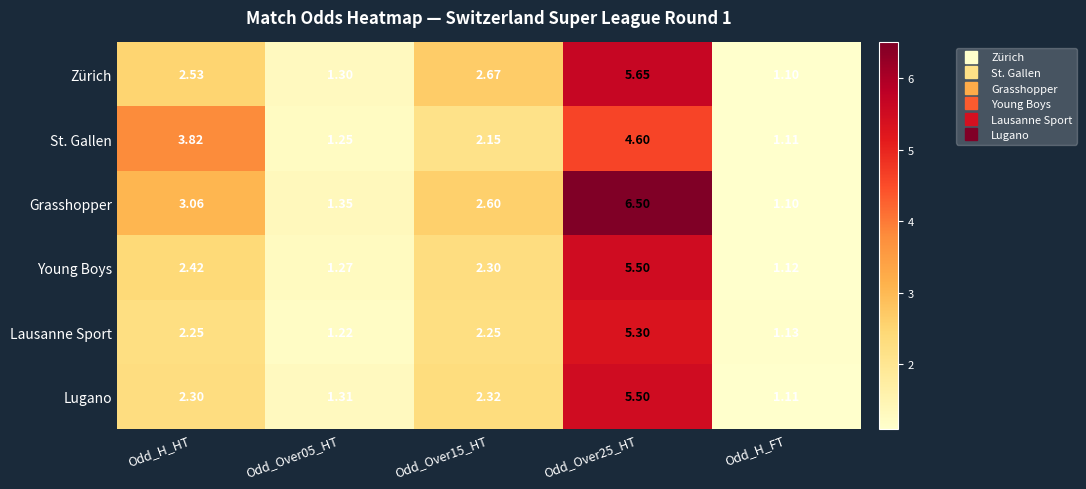

Which category has the lowest value in the Lugano series?

Odd_H_FT